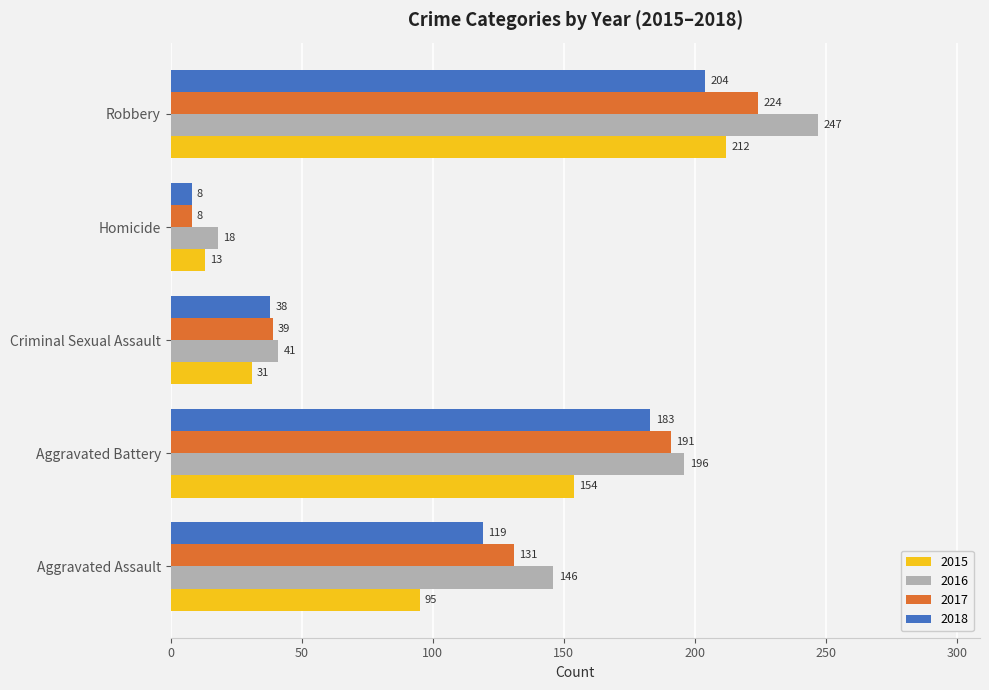

List the labels in order of 2018 value, largest first.

Robbery, Aggravated Battery, Aggravated Assault, Criminal Sexual Assault, Homicide